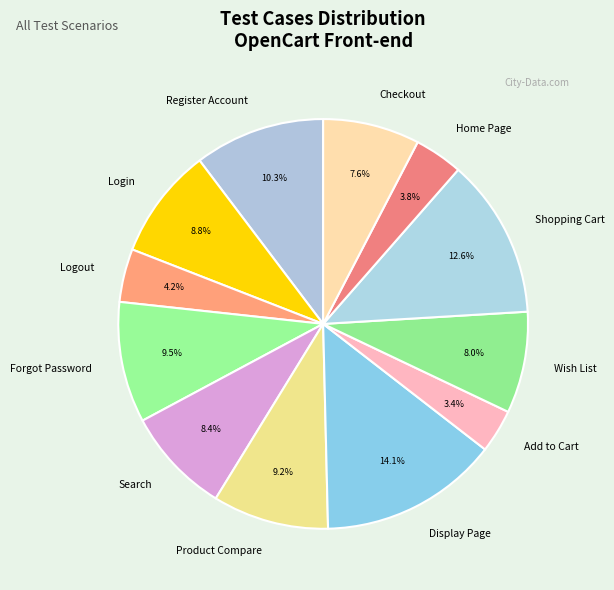

Which category has the biggest portion of the pie?

Display Page